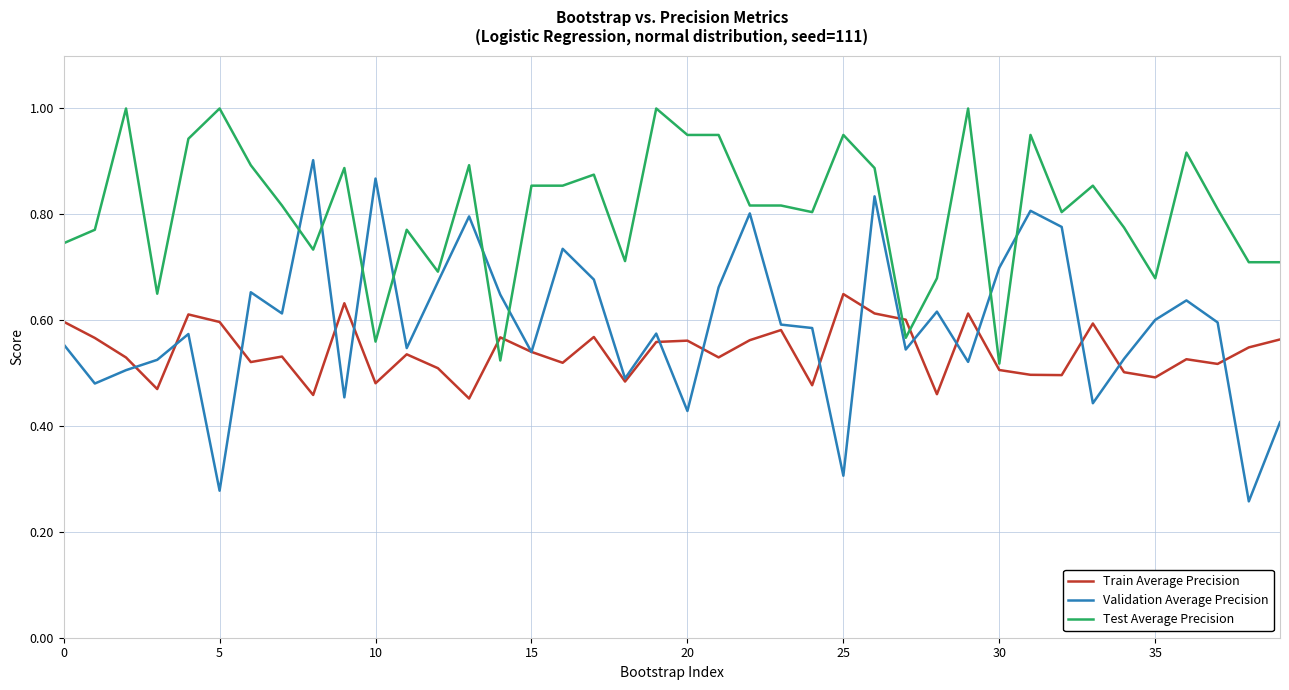

True or false: Validation Average Precision and Test Average Precision cross at least once.

True